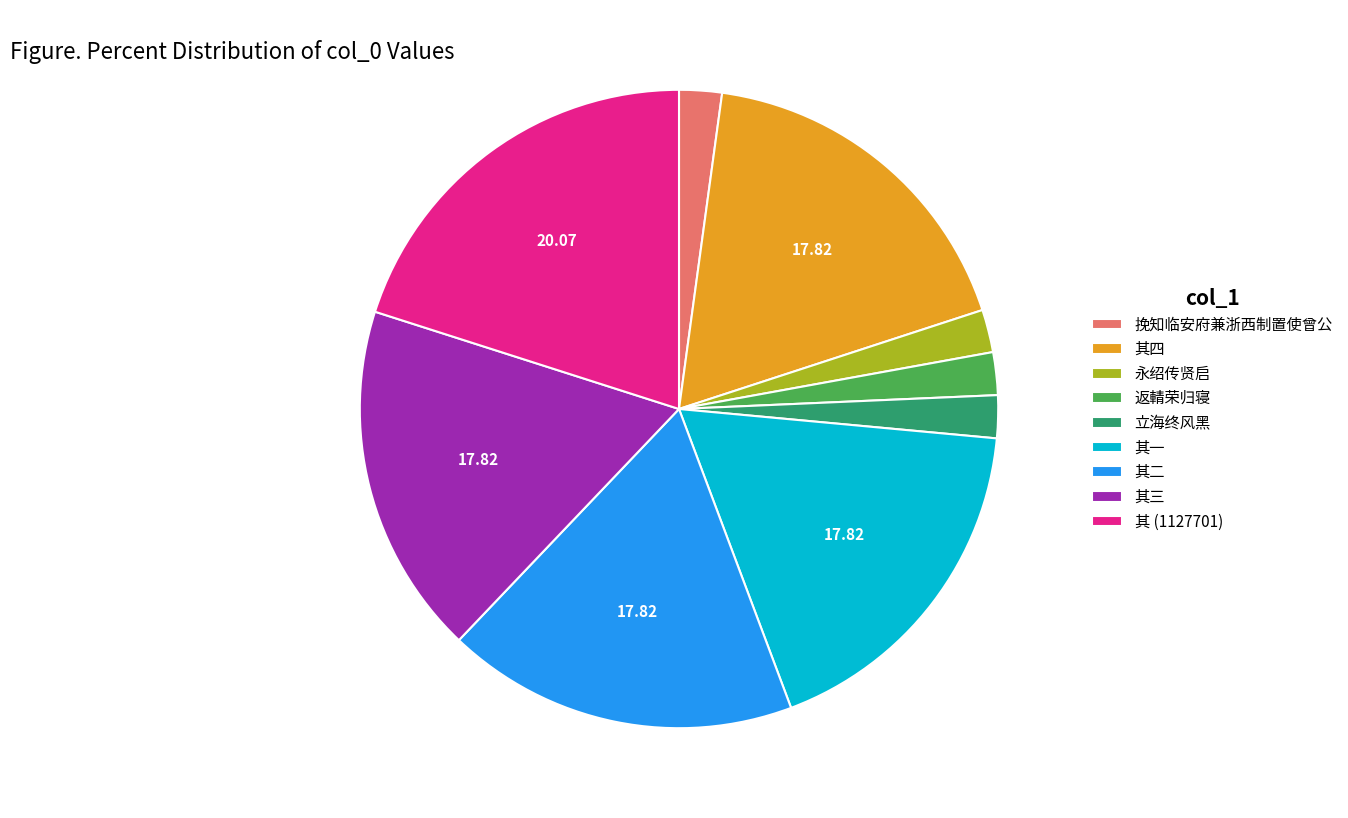

Does 其二 represent more than half of the total?

No